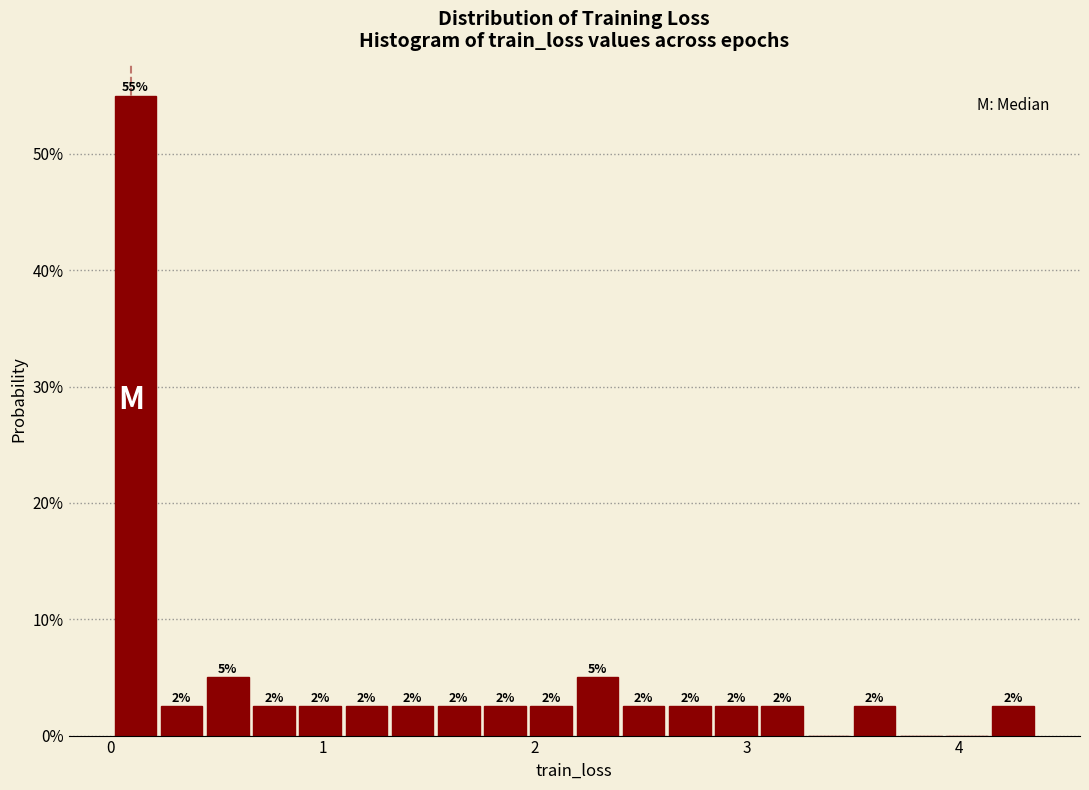

Read against the x-axis, roughly where is the centre of the tallest bar?

0.1